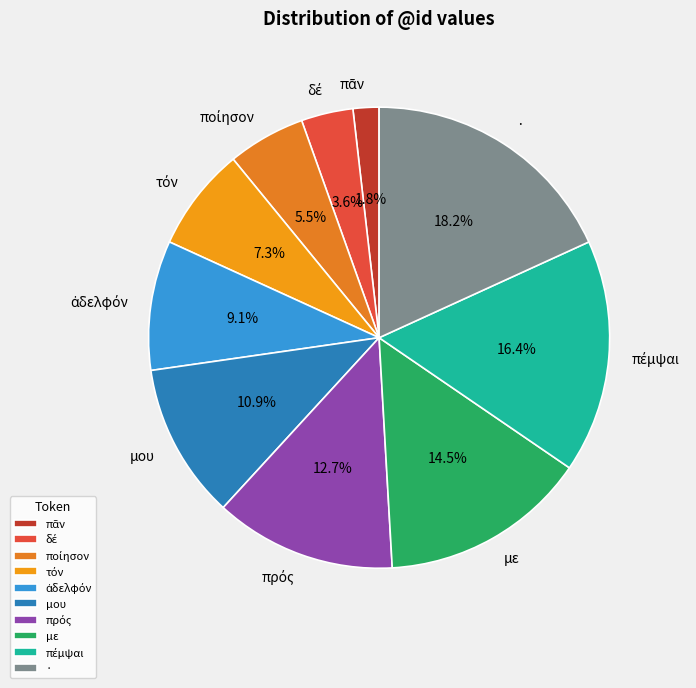

To the nearest percent, what is the difference between the largest and smallest slice percentages?

16%